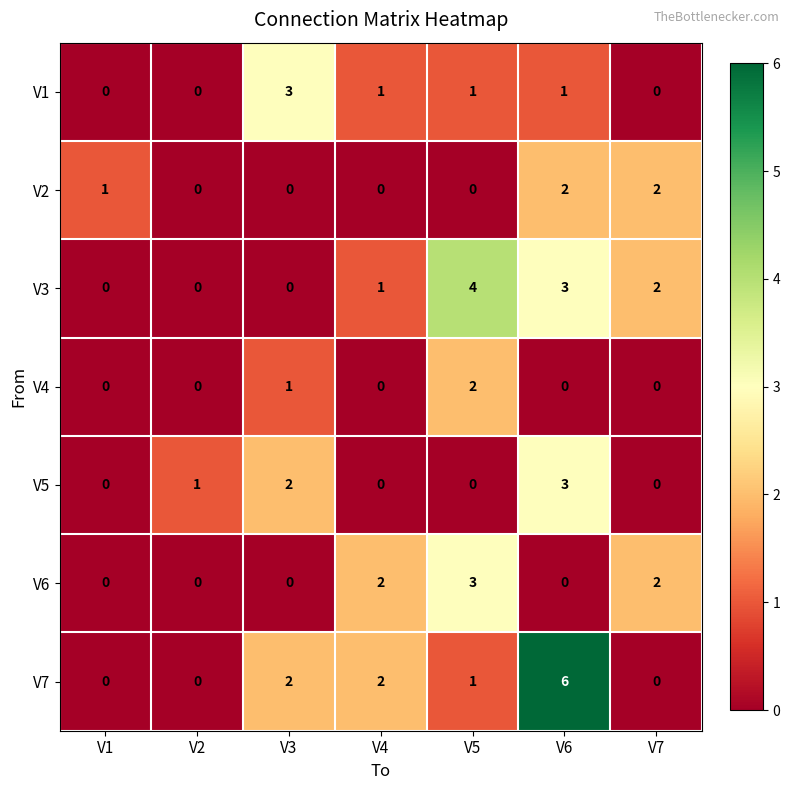

What is the spread (max minus min) of values at V6?

6